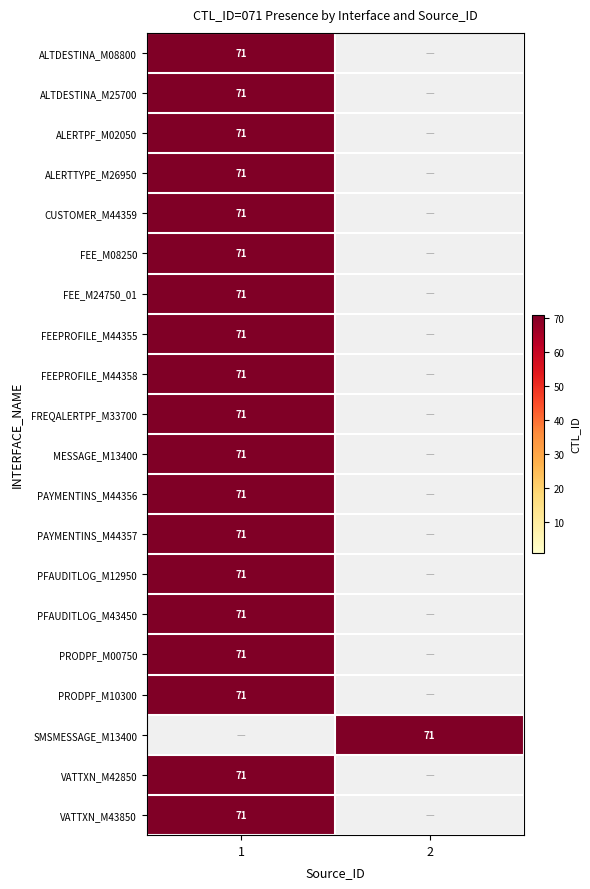

At how many categories does at least one series exceed 56?

2